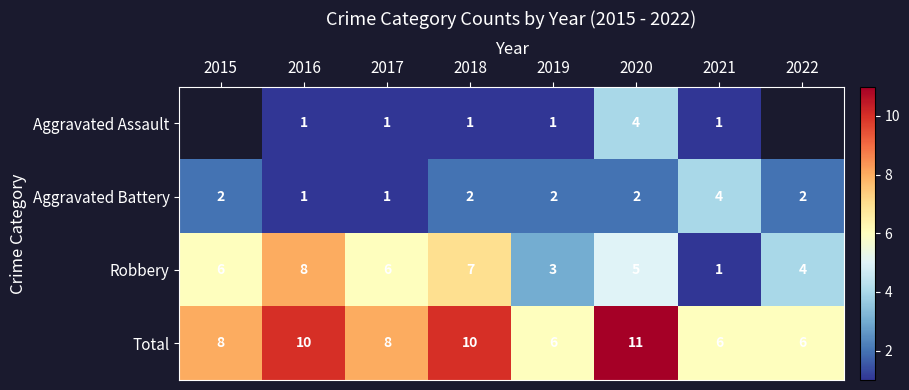

Count the Total values in the range 6 to 10.

7